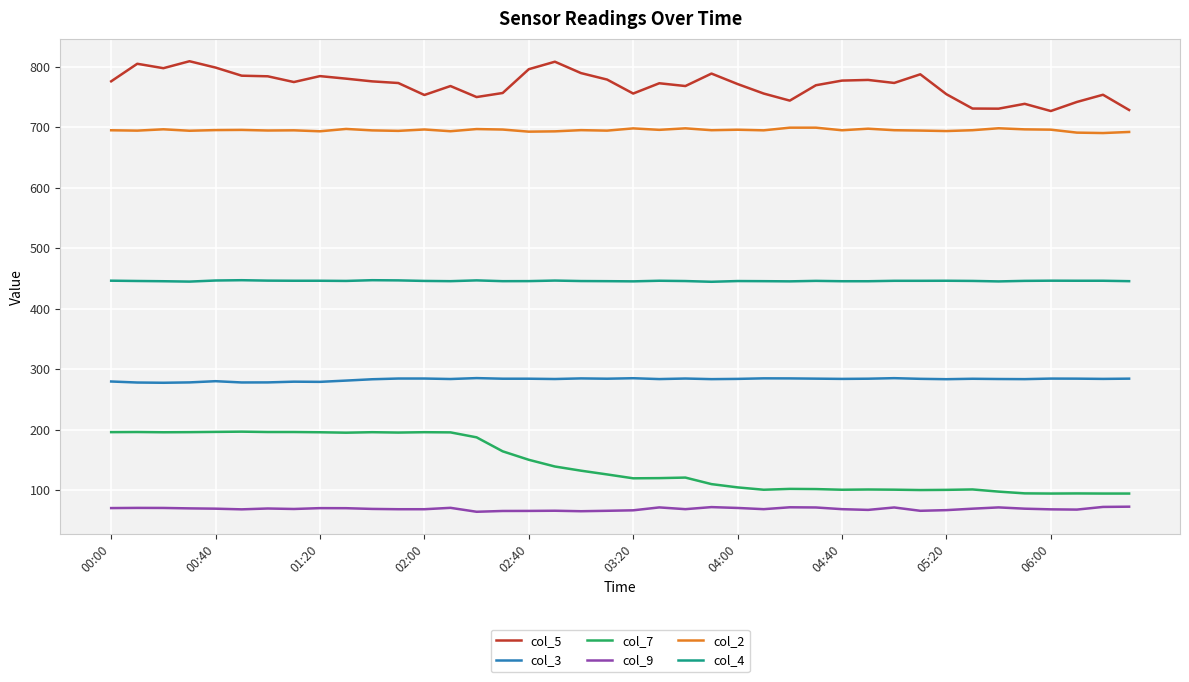

True or false: col_3 and col_9 cross at least once.

False